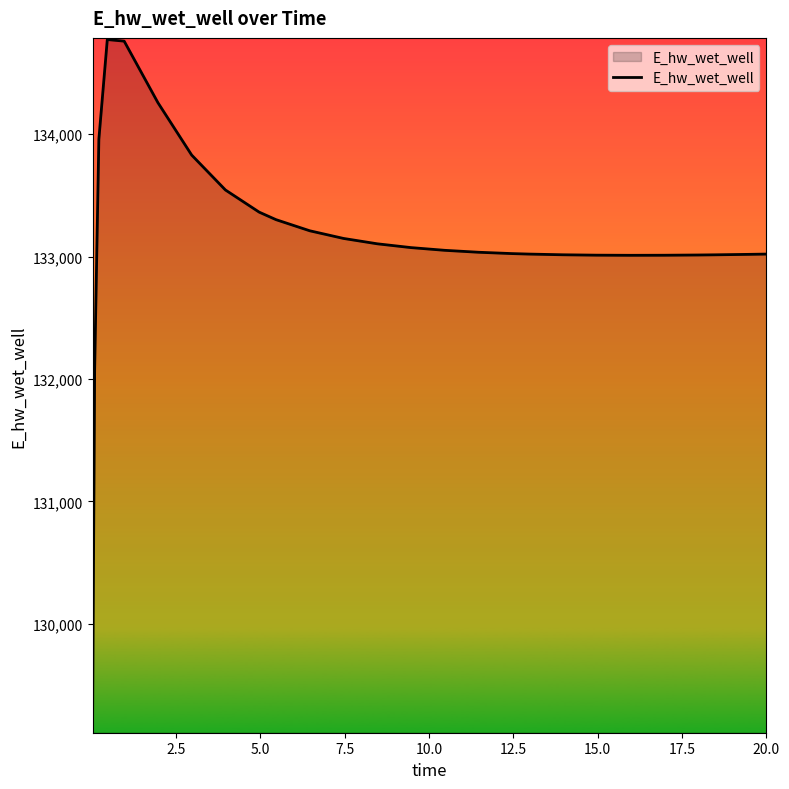

What is the greatest value displayed?

134772.6